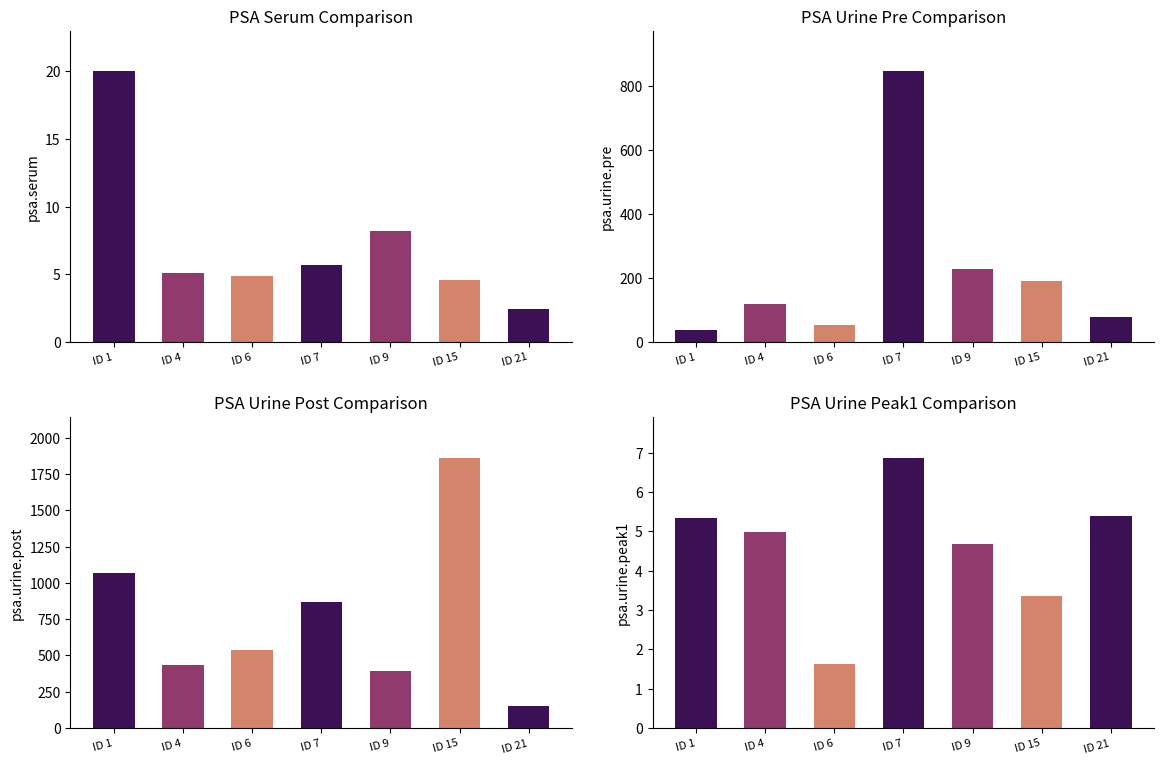

Which series changed the most between ID 7 and ID 15?

psa.urine.post